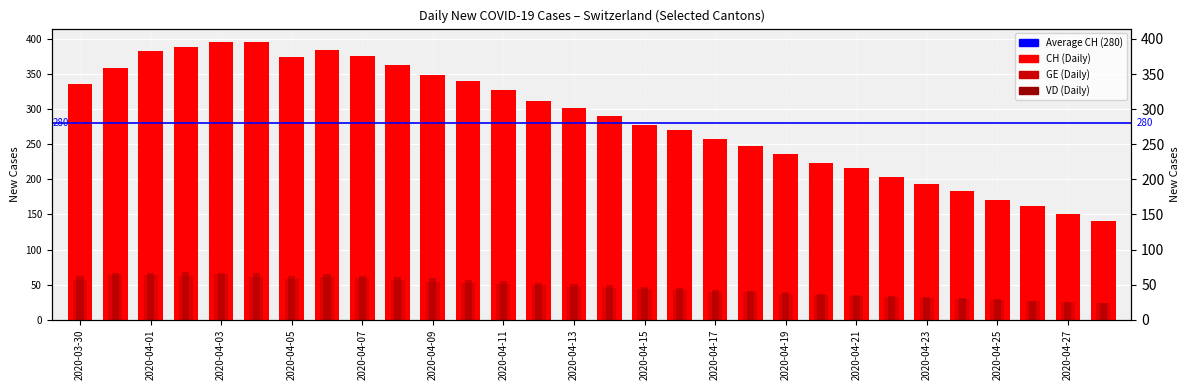

What is the approximate value of CH at 2020-04-05?

374